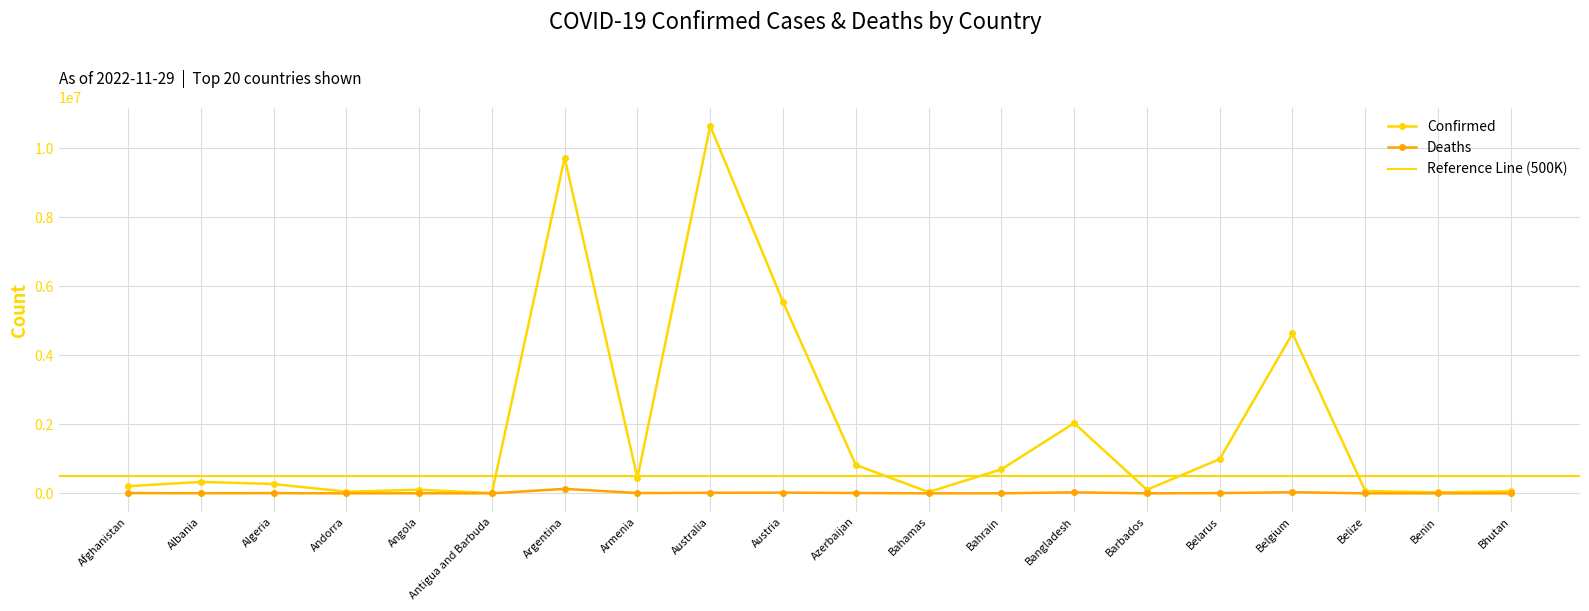

True or false: Confirmed and Deaths cross at least once.

False